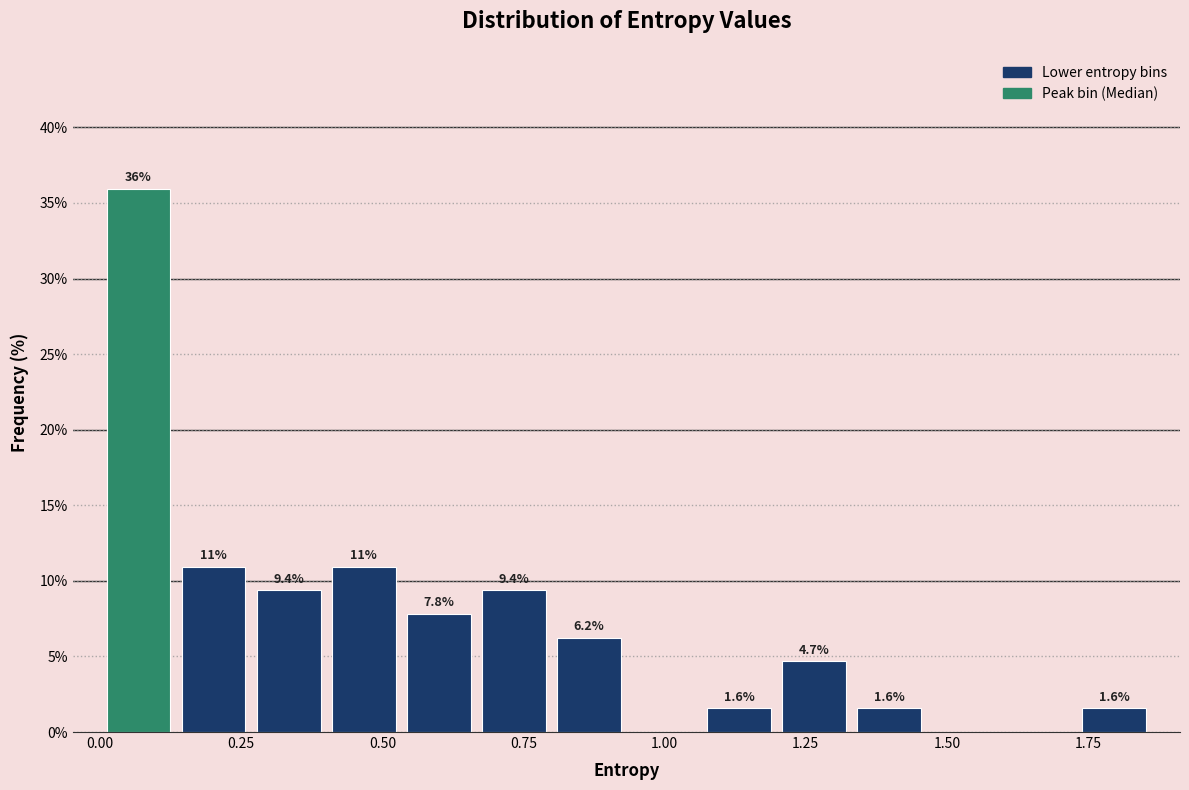

Read against the x-axis, roughly where is the centre of the tallest bar?

0.05